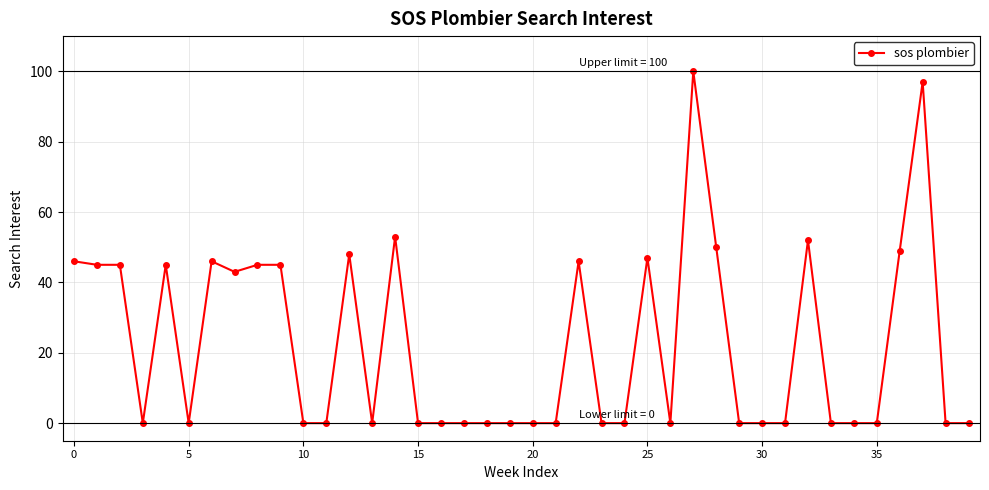

True or false: there are more than 0 points higher than both neighbors.

True